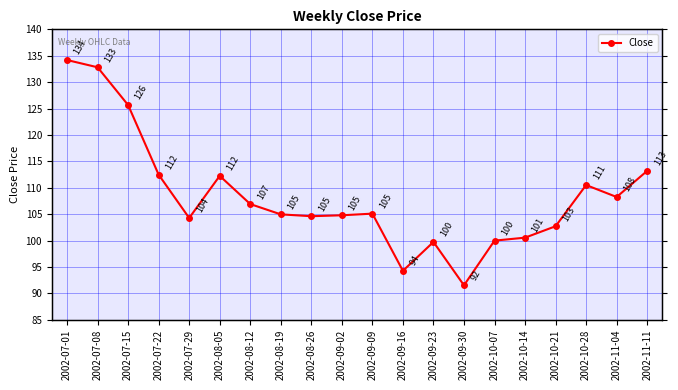

What is the sum of all values?

2168.8